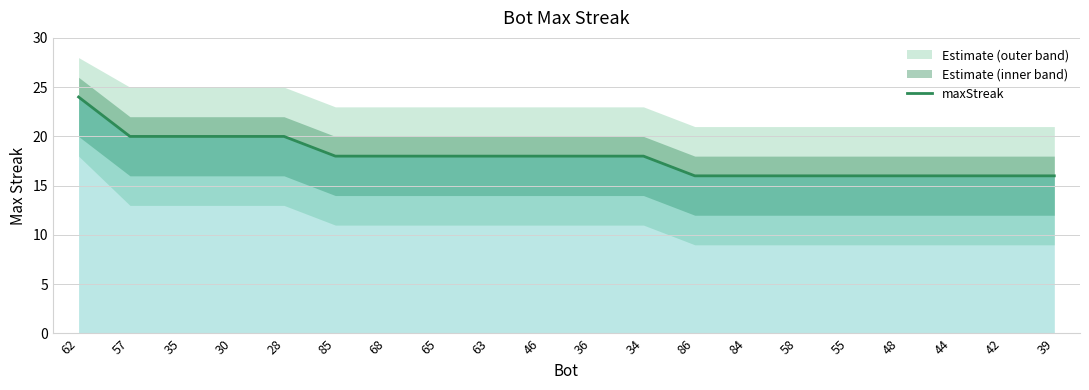

Rank the categories by value from lowest to highest.

86, 84, 58, 55, 48, 44, 42, 39, 85, 68, 65, 63, 46, 36, 34, 57, 35, 30, 28, 62